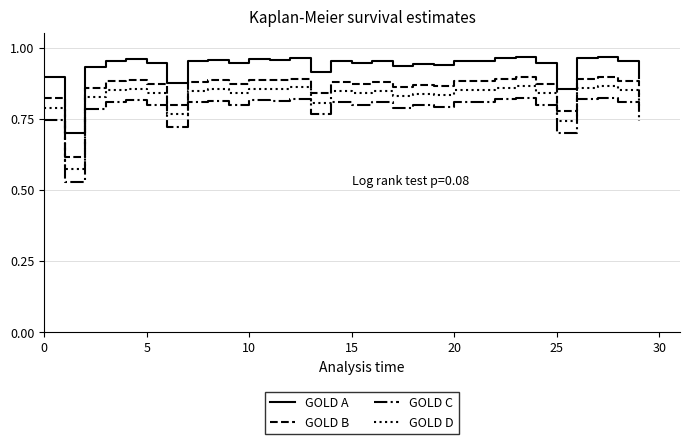

Which series has the widest spread of values?

GOLD C